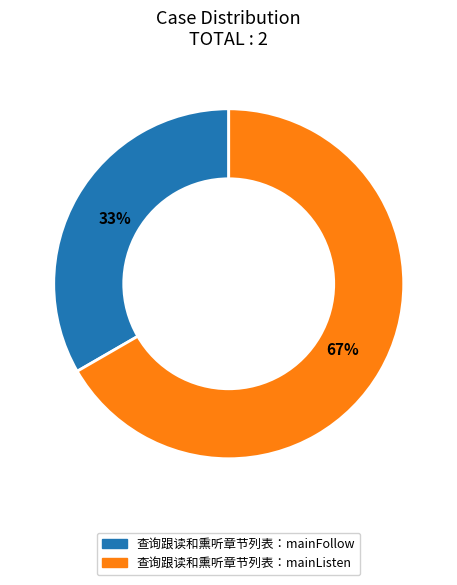

Is there a majority slice in this chart?

Yes